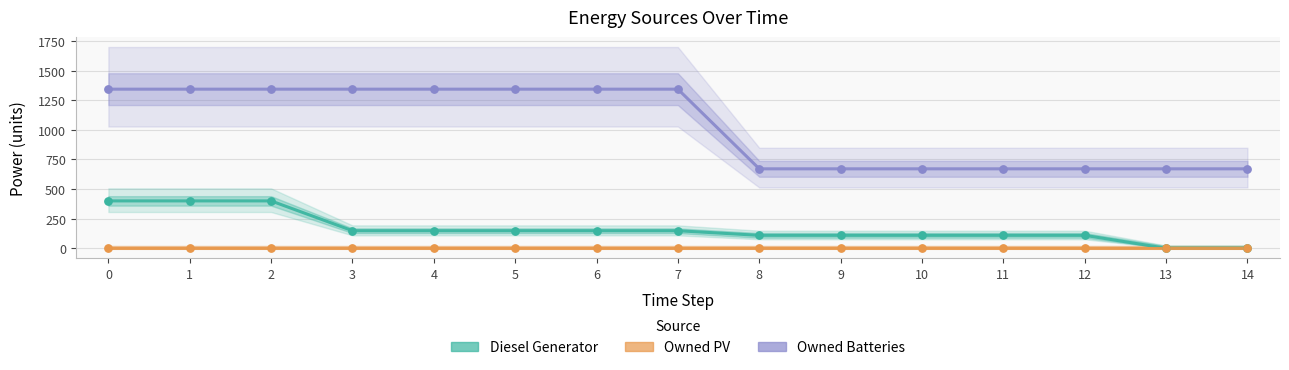

Which series has the largest total across all categories?

Owned Batteries